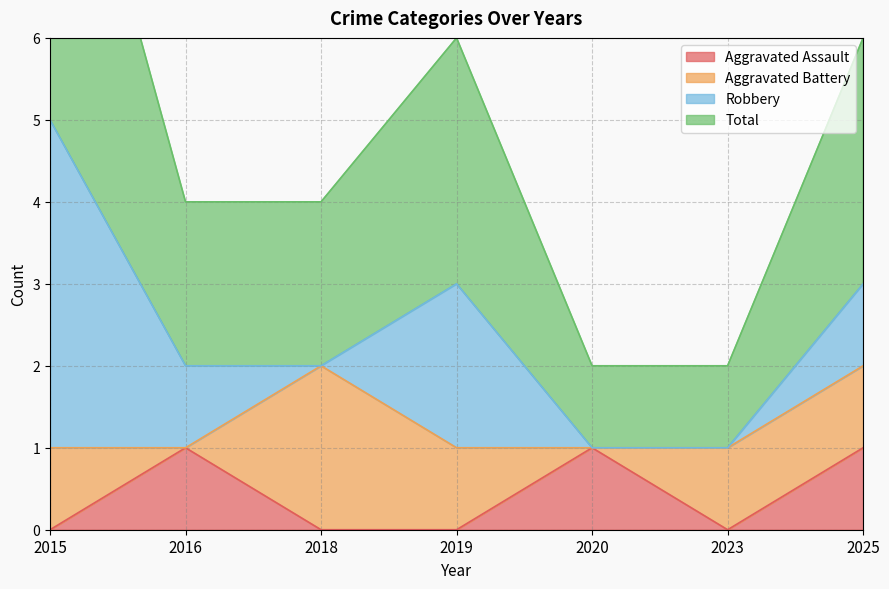

What is the average value of the Total series?

2